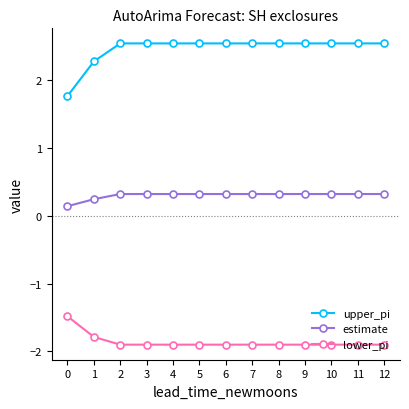

Does the chart have visible grid lines?

No